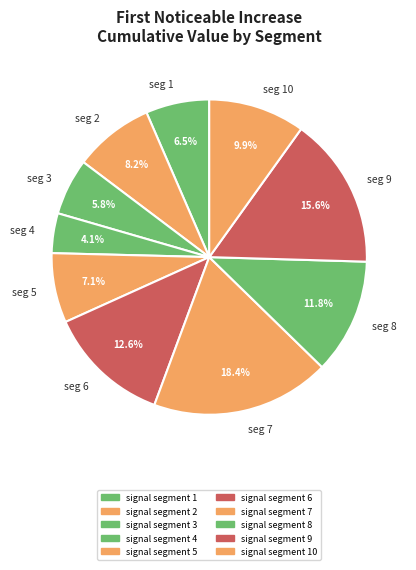

What is the largest slice in the pie chart?

seg 7